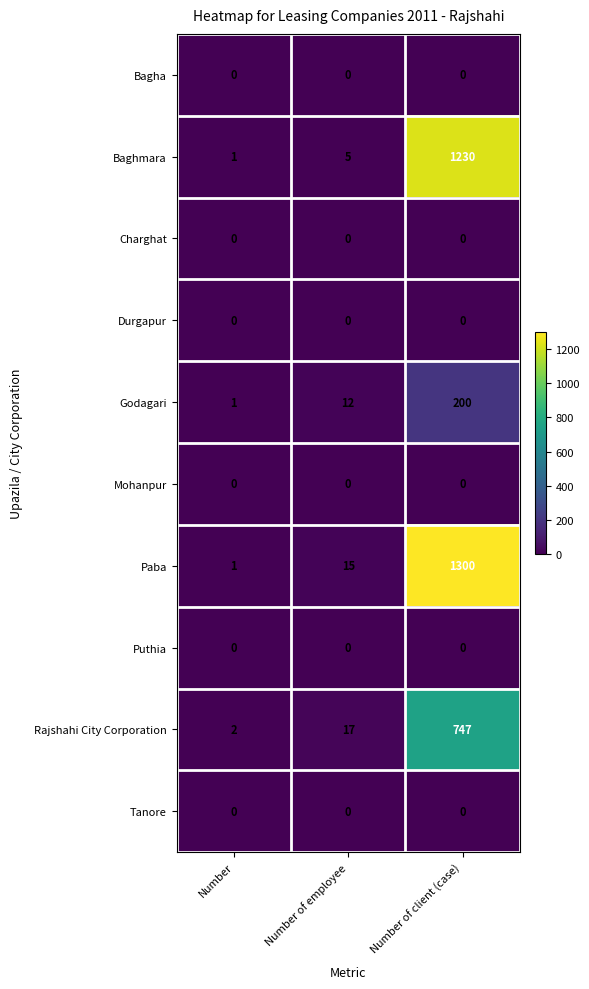

Between Number and Number of employee, which series saw the biggest shift?

Rajshahi City Corporation